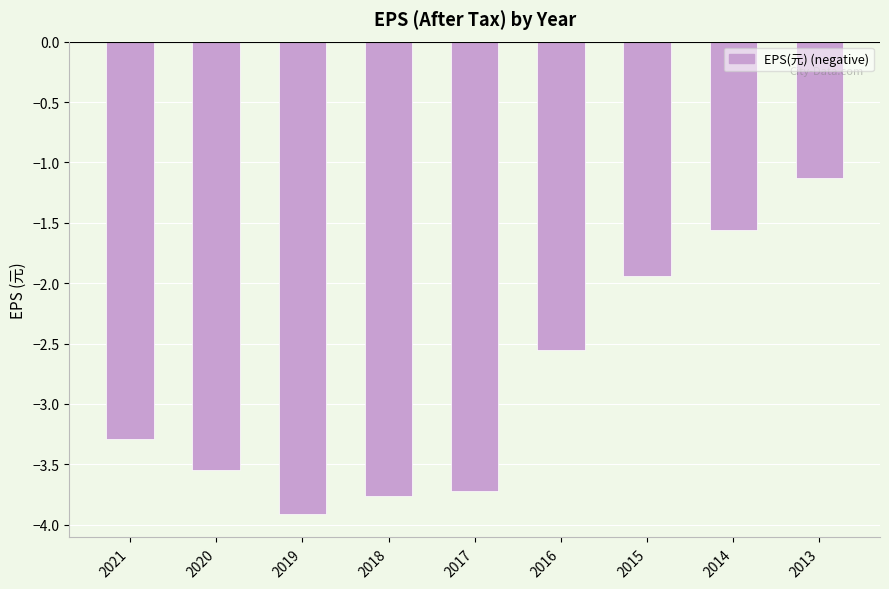

The chart shows a value of -6.5 at 2019. True or false?

False